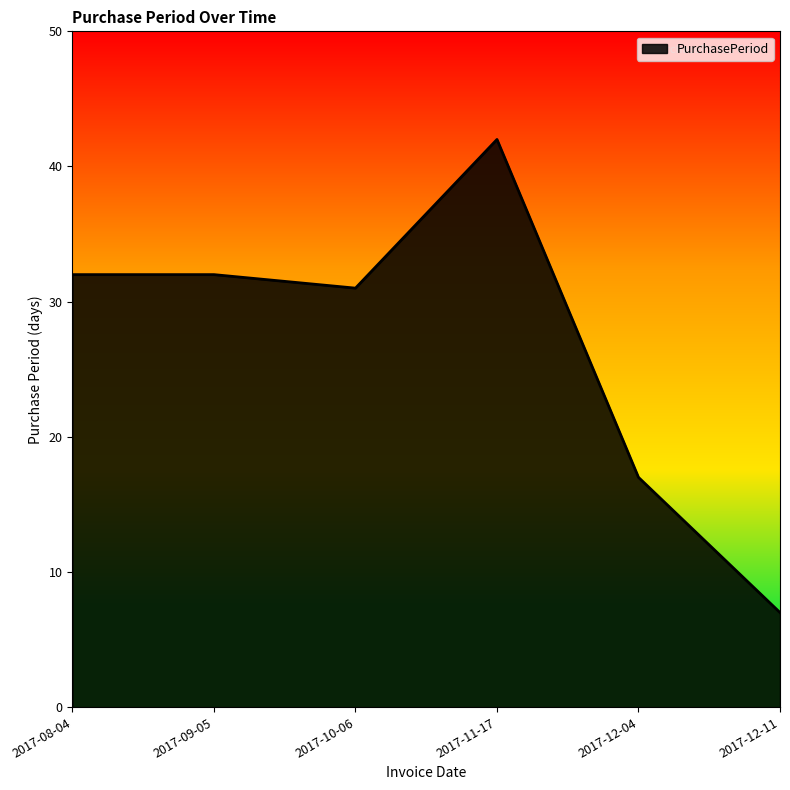

True or false: the data has more than 0 interior local peaks.

True